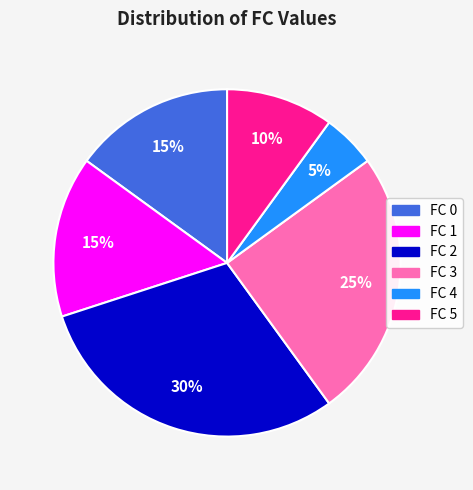

Is it true that FC 3 is 40% of the pie?

False